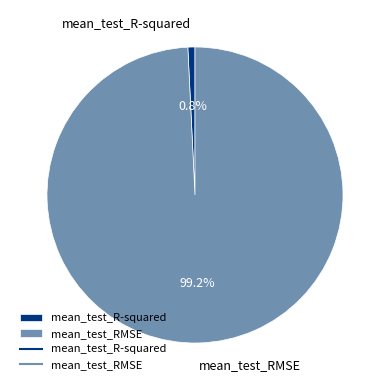

What percentage do mean_test_R-squared and mean_test_RMSE together represent?

100.0%